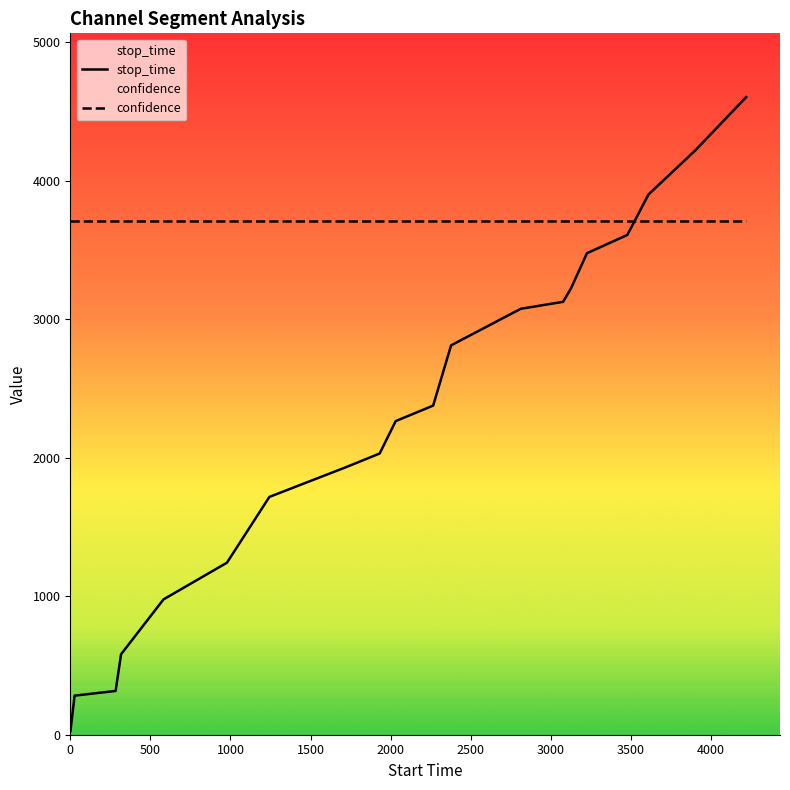

Which series has the widest spread of values?

stop_time